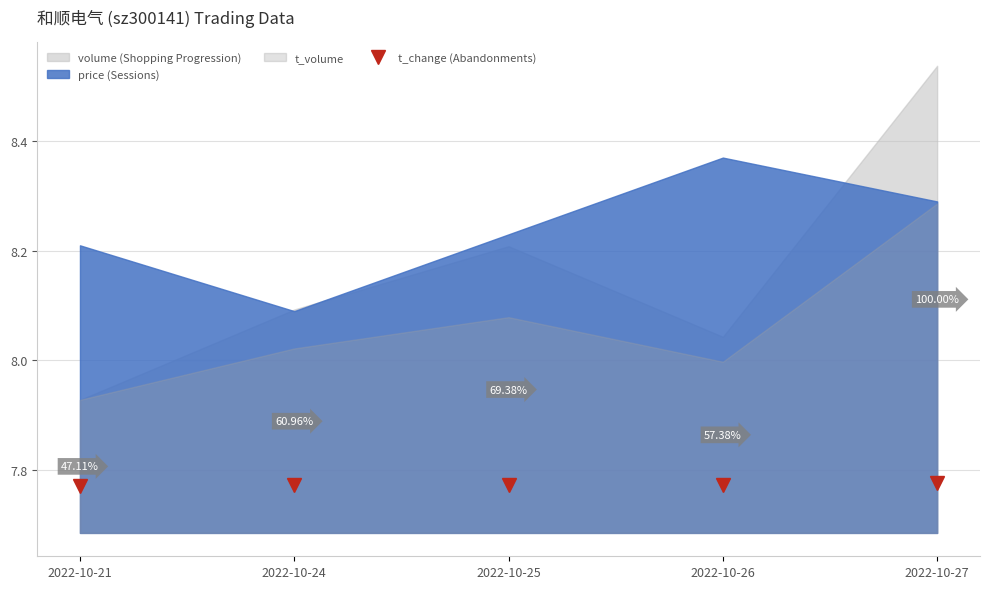

At which category does the chart reach its minimum across all series?

2022-10-21